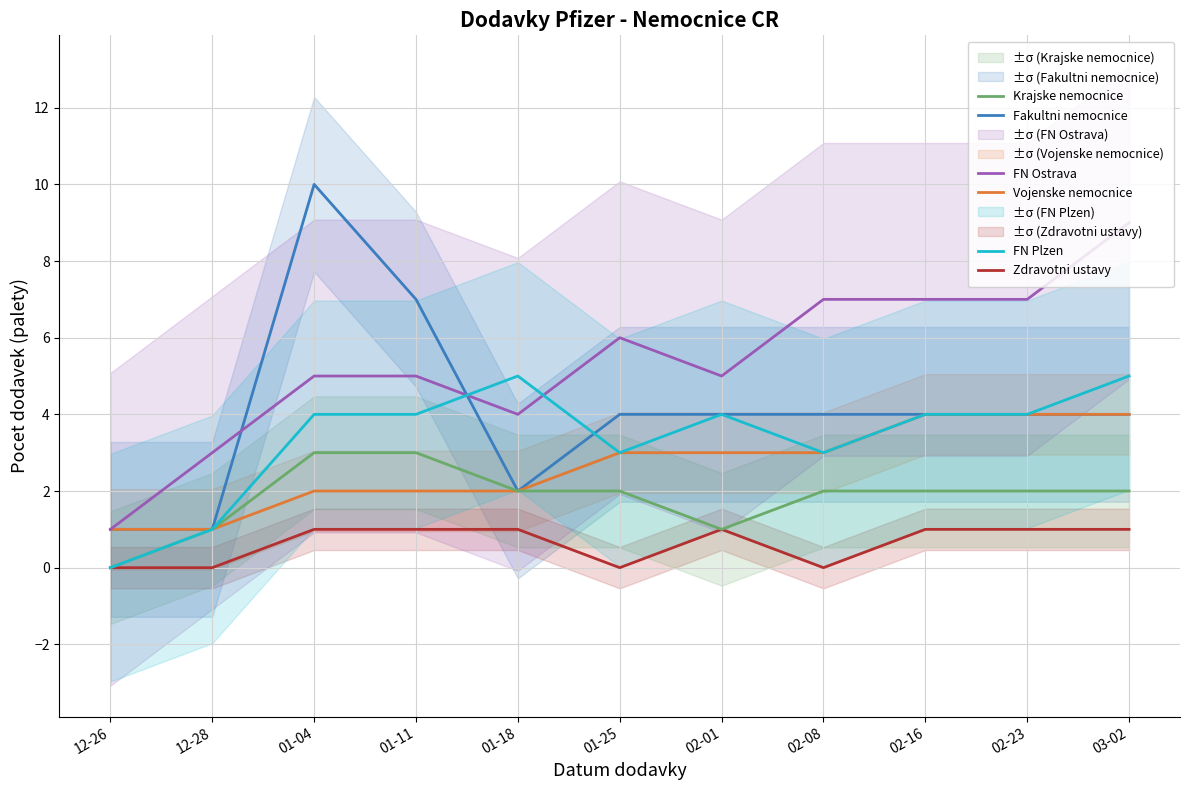

Which series has the largest range (max minus min)?

Fakultni nemocnice